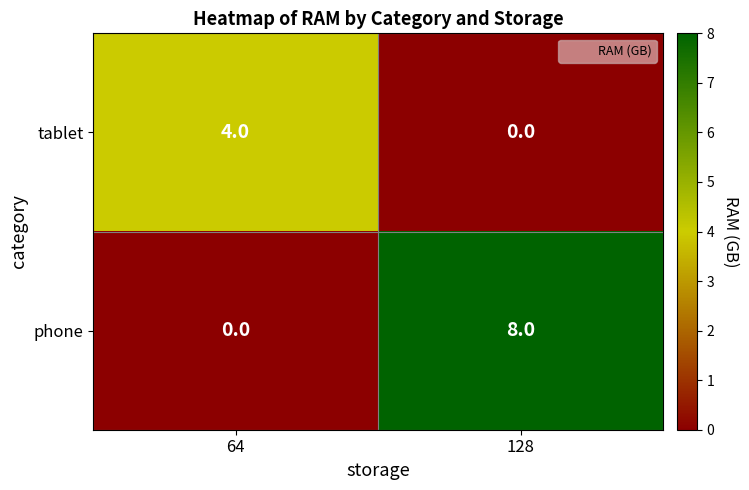

Which series has the widest spread of values?

phone